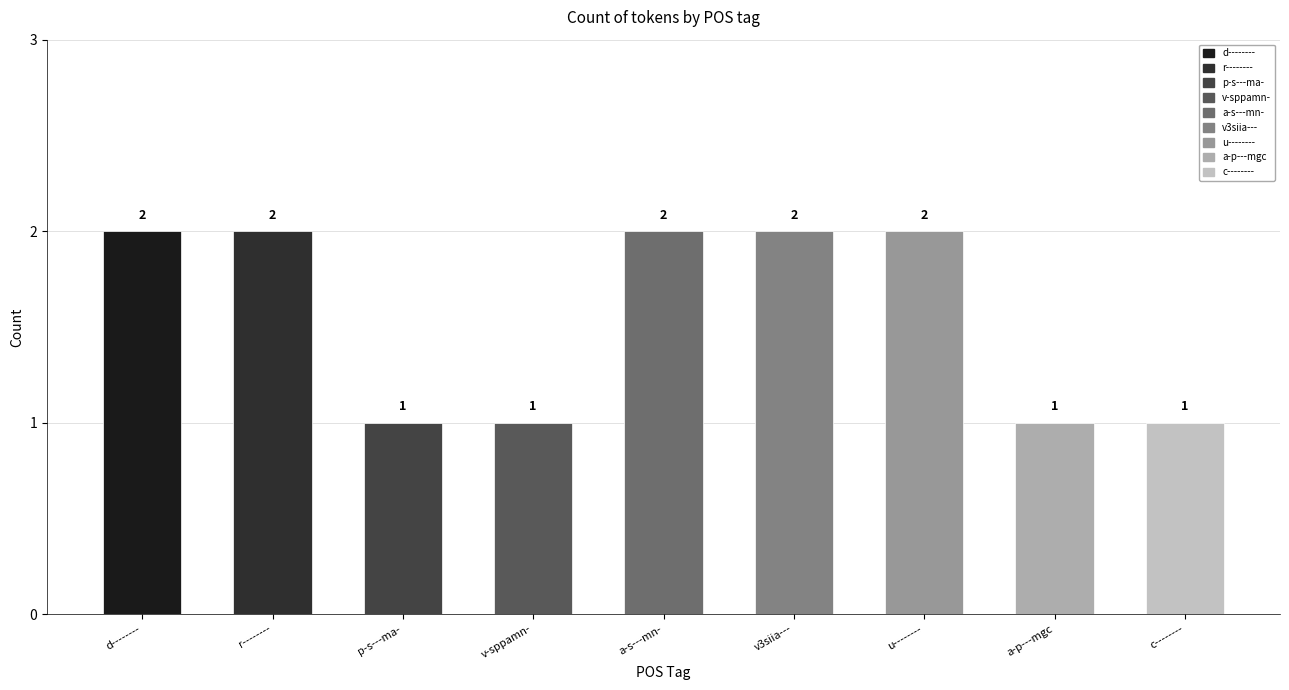

What is the difference between the maximum and minimum values?

1